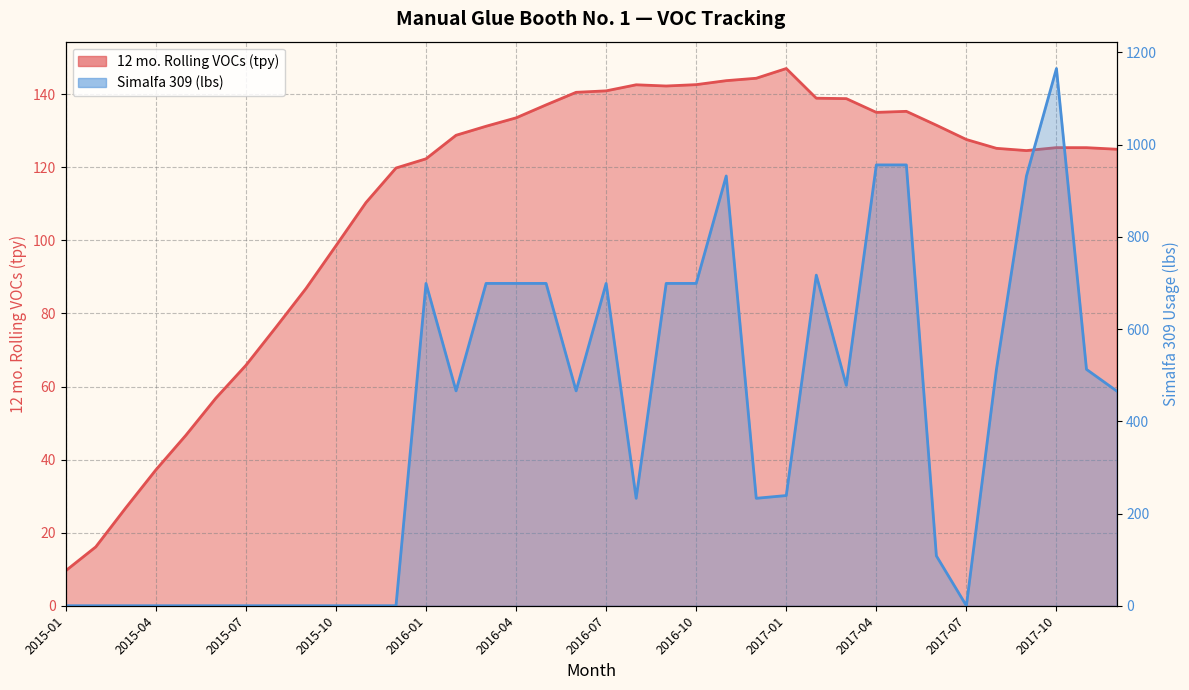

What value does the 12 mo. Rolling VOCs (tpy) series have at 2016-07?

140.9